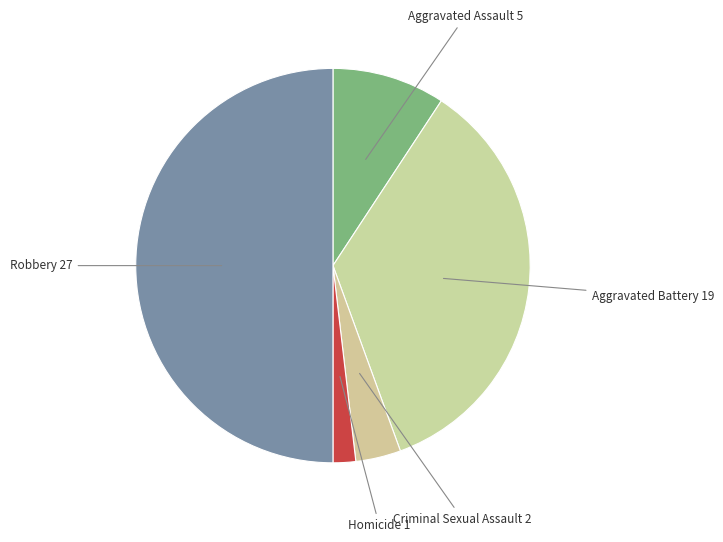

Is Aggravated Assault the majority of the pie?

No